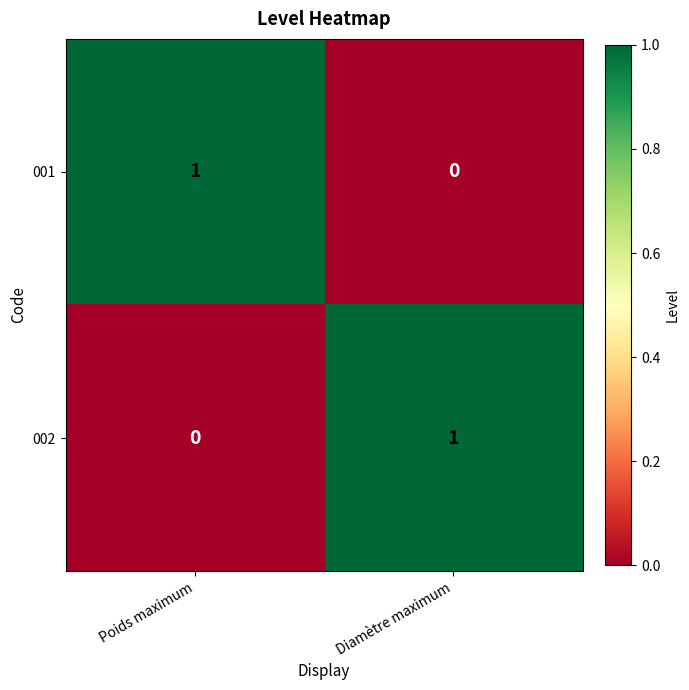

Rank the series at Poids maximum from highest to lowest value.

001, 002